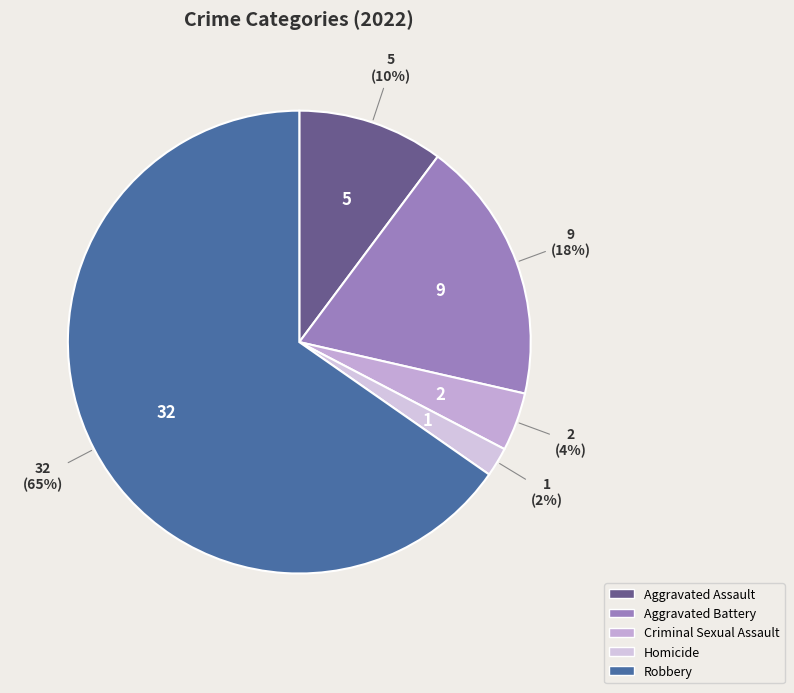

Which category has the biggest portion of the pie?

Robbery